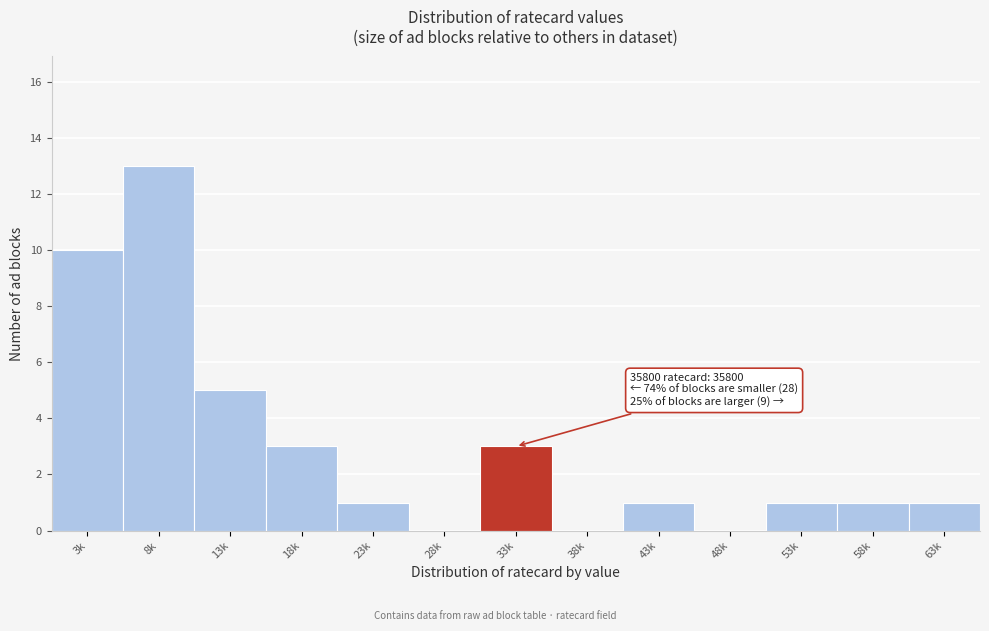

Reading left to right, list all the values displayed in this chart.

3k=10	8k=13	13k=5	18k=3	23k=1	28k=0	33k=3	38k=0	43k=1	48k=0	53k=1	58k=1	63k=1